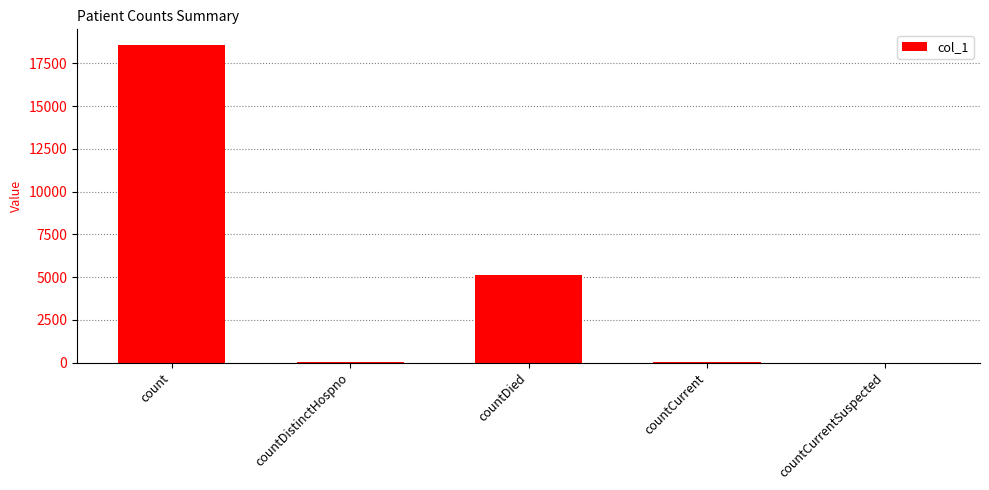

How many data points does each series have?

5